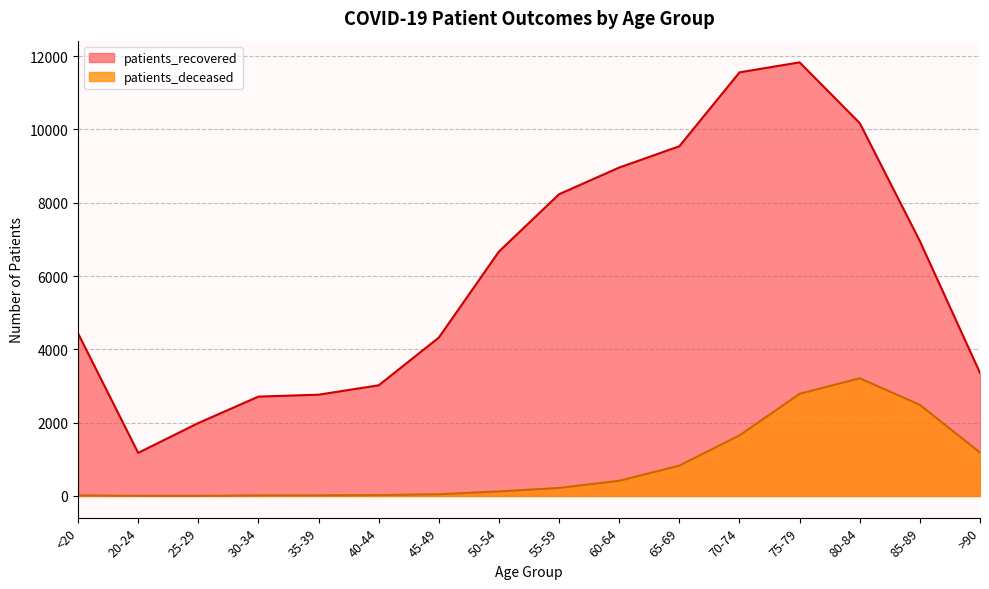

How many lines are shown in the chart?

2